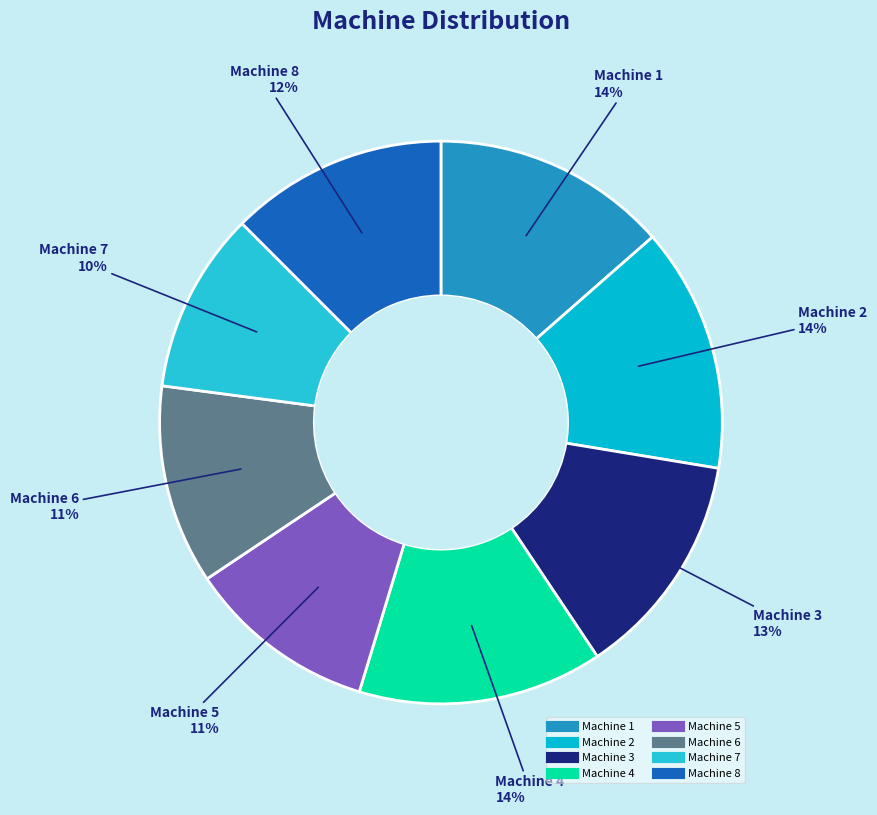

Approximately how many times larger is the value at Machine 7 compared to Machine 2?

0.7